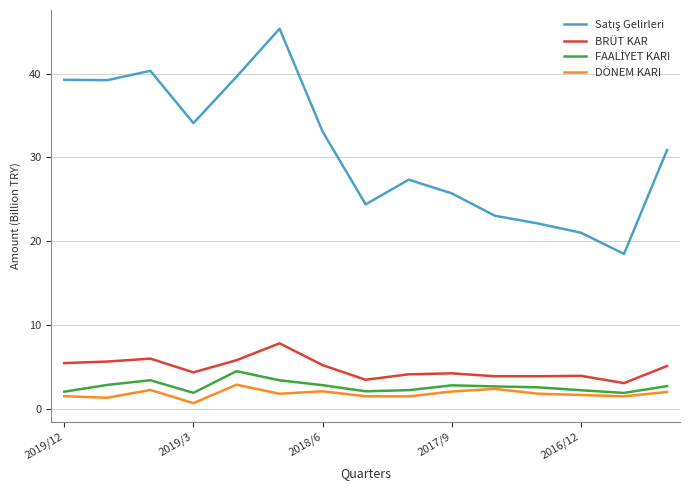

What is the maximum value for DÖNEM KARI?

2.9